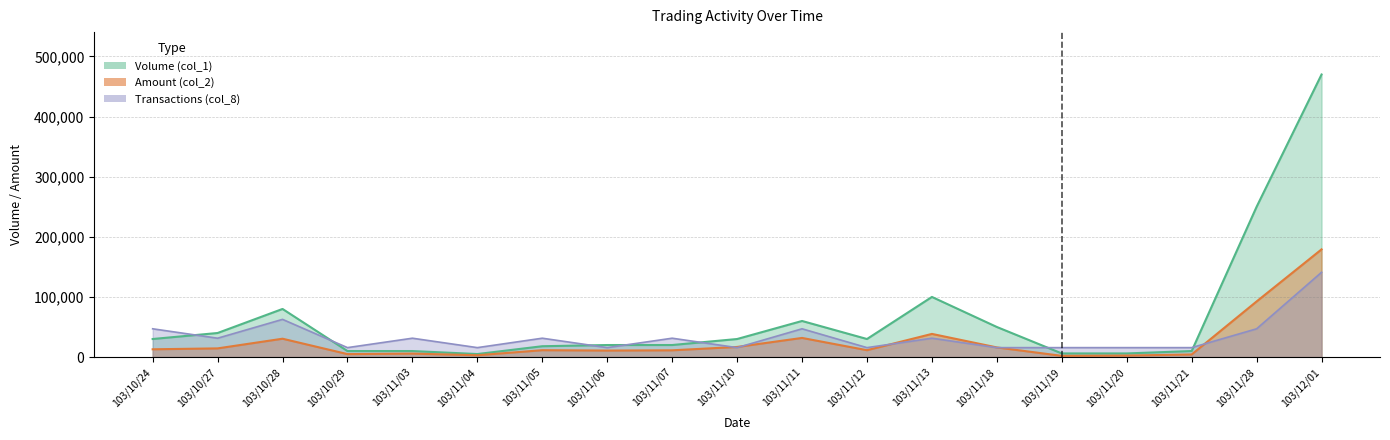

The value of Transactions (col_8) at 103/11/13 is 31333.3. True or false?

True